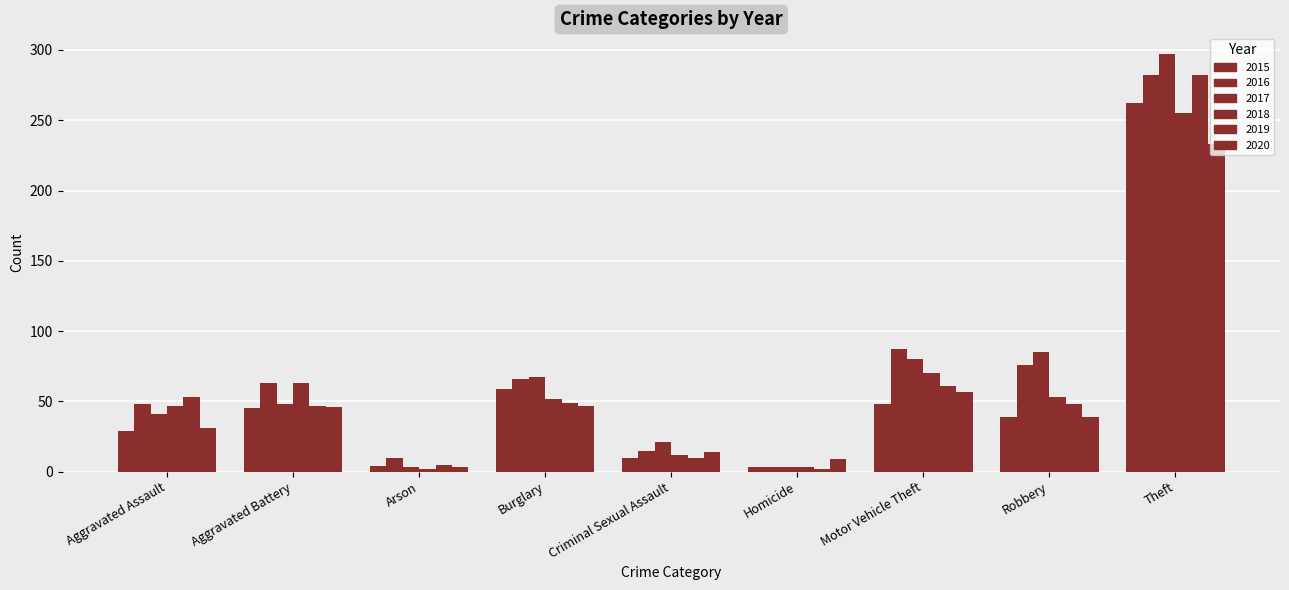

Rank the series by their maximum value, from lowest to highest.

2020, 2018, 2015, 2016, 2019, 2017